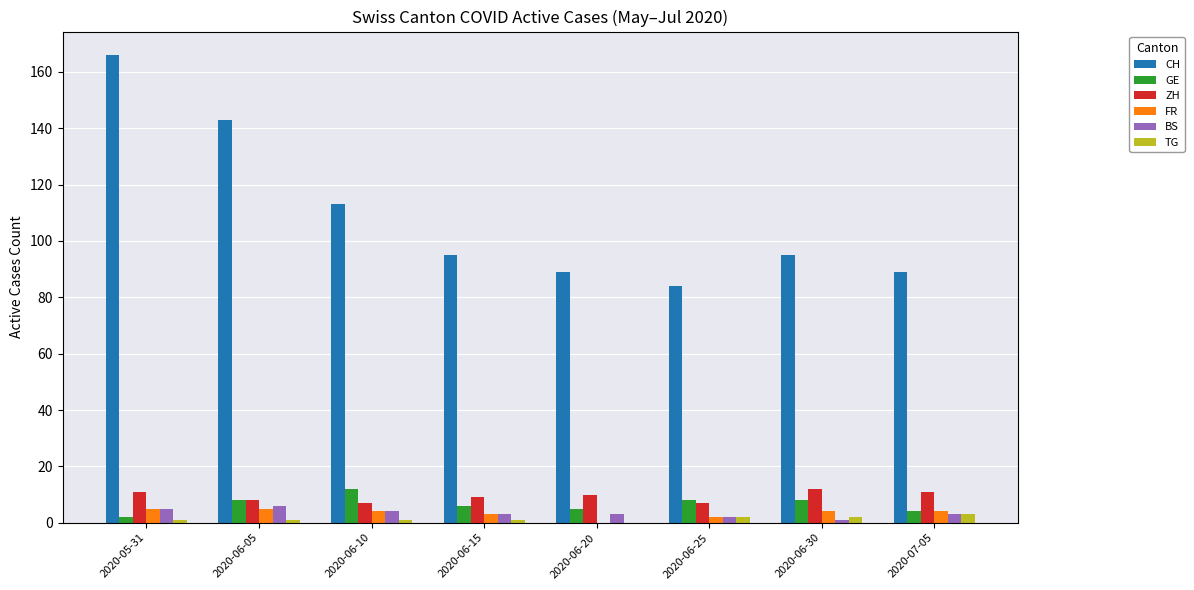

Reading right to left, extract all data points from this chart.

CH: 2020-07-05=89	2020-06-30=95	2020-06-25=84	2020-06-20=89	2020-06-15=95	2020-06-10=113	2020-06-05=143	2020-05-31=166
GE: 2020-07-05=4	2020-06-30=8	2020-06-25=8	2020-06-20=5	2020-06-15=6	2020-06-10=12	2020-06-05=8	2020-05-31=2
ZH: 2020-07-05=11	2020-06-30=12	2020-06-25=7	2020-06-20=10	2020-06-15=9	2020-06-10=7	2020-06-05=8	2020-05-31=11
FR: 2020-07-05=4	2020-06-30=4	2020-06-25=2	2020-06-20=0	2020-06-15=3	2020-06-10=4	2020-06-05=5	2020-05-31=5
BS: 2020-07-05=3	2020-06-30=1	2020-06-25=2	2020-06-20=3	2020-06-15=3	2020-06-10=4	2020-06-05=6	2020-05-31=5
TG: 2020-07-05=3	2020-06-30=2	2020-06-25=2	2020-06-20=0	2020-06-15=1	2020-06-10=1	2020-06-05=1	2020-05-31=1